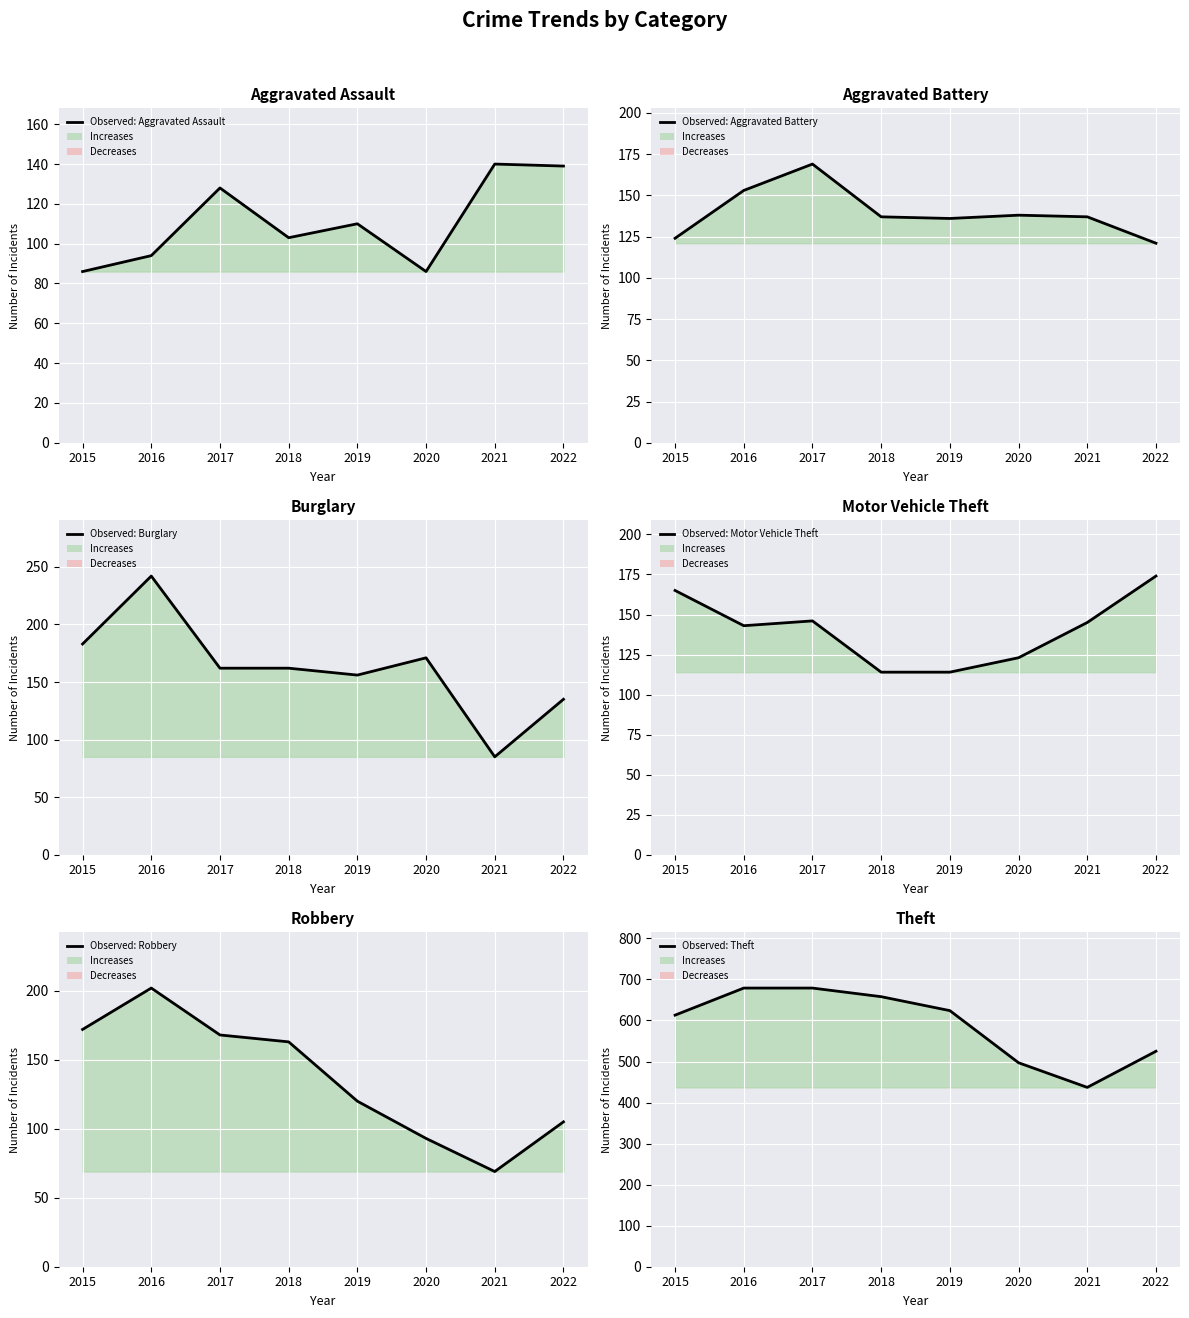

In Aggravated Battery, how many points are lower than both neighbors (excluding endpoints)?

1